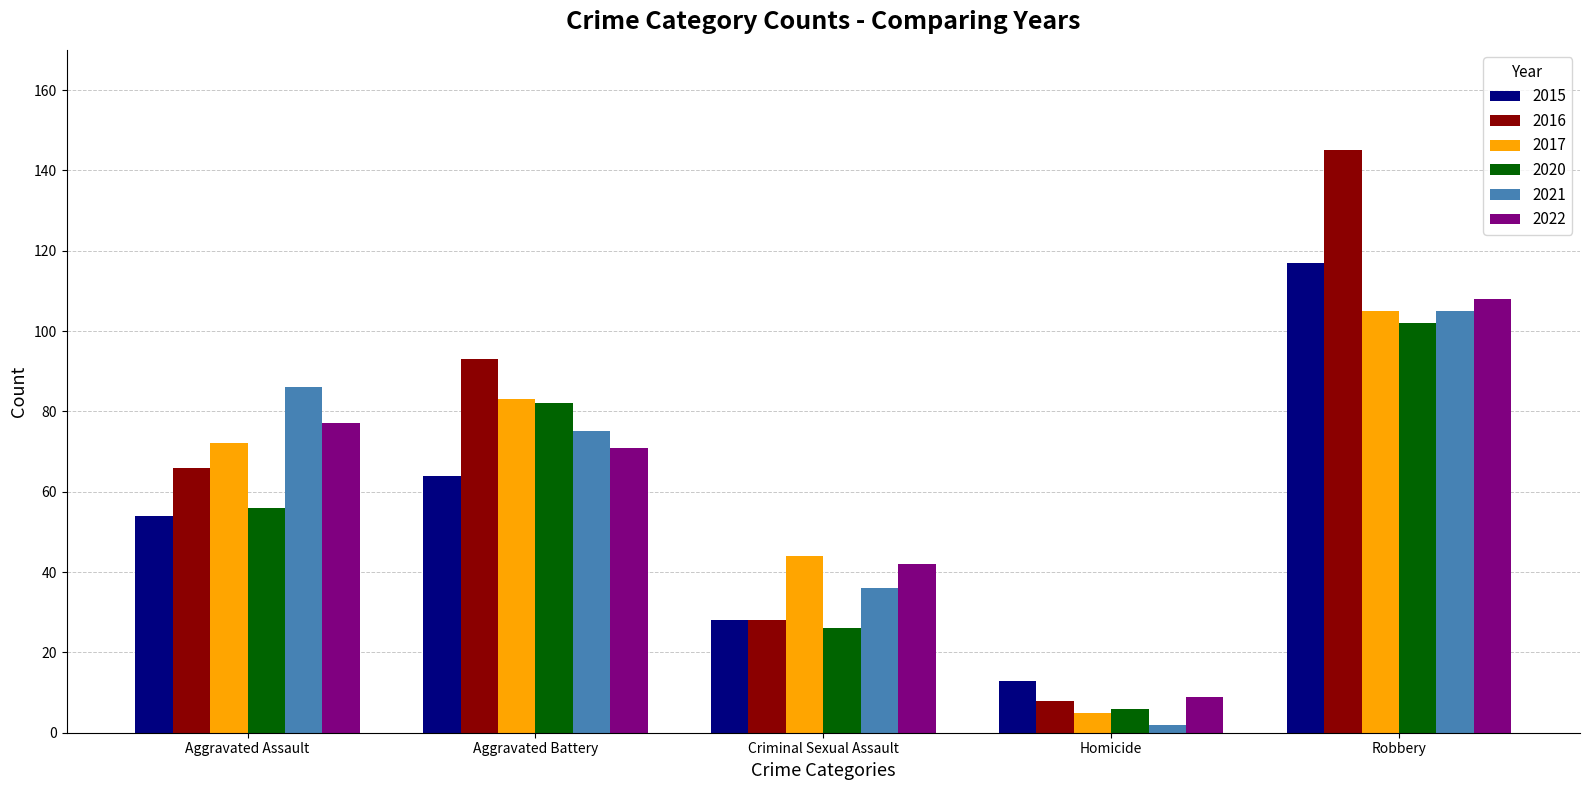

What are all the series names shown in the legend?

2015, 2016, 2017, 2020, 2021, 2022